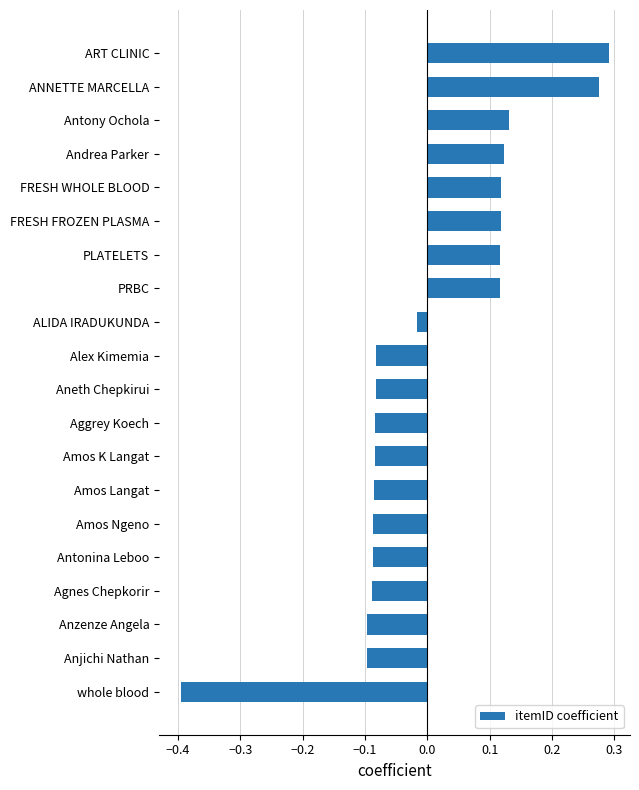

Between PRBC and ART CLINIC, which is larger?

ART CLINIC